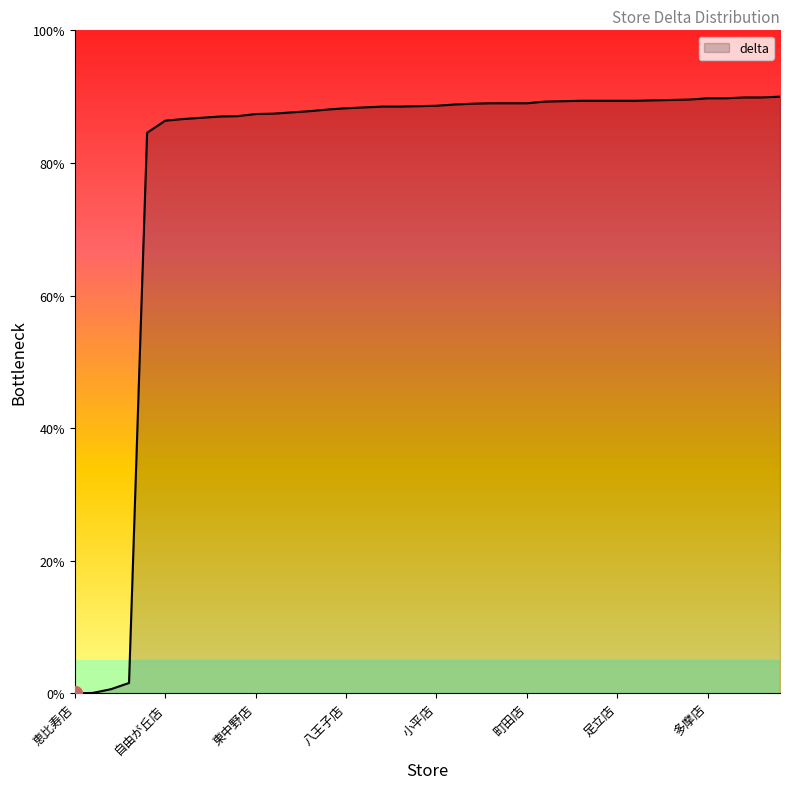

Rank the categories by value from highest to lowest.

江戸川店, 高円寺店, 大井店, 多摩店, 武蔵村山店, 北千住店, 大森店, 新宿店, 府中店, 富岡店, 足立店, 葛飾店, 日野店, 浅草店, 昭島店, 江東店, 町田店, 大塚店, 調布店, 小平店, 国立店, 成城店, 駒込店, 池袋店, 八王子店, 練馬店, 大田店, 杉並店, 綾瀬店, 東中野店, 駒沢店, 谷中店, 東村山店, 武蔵野店, 自由が丘店, 小金井店, 王子店, 荻窪店, 羽村店, 恵比寿店